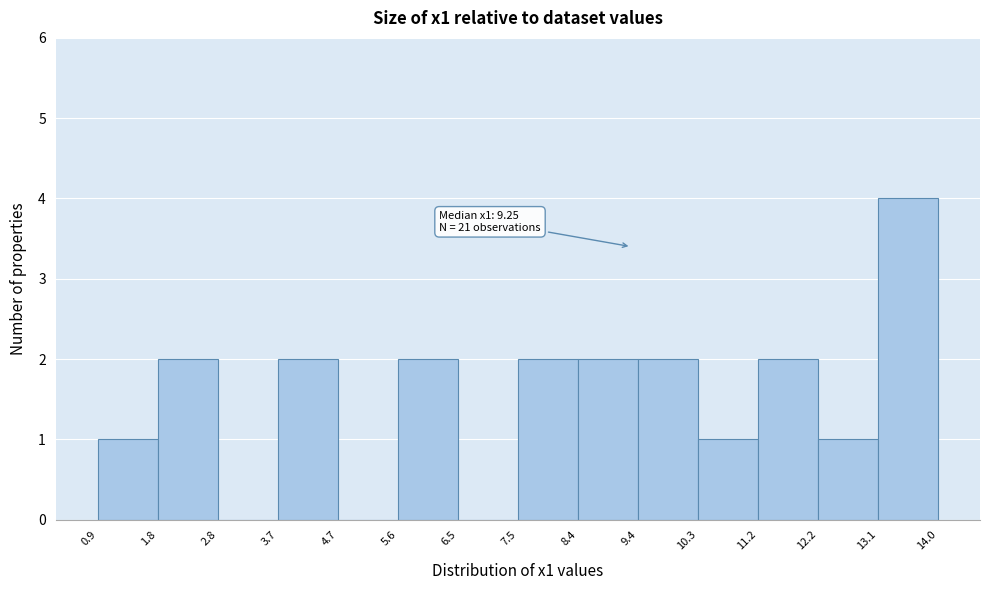

Which range on the x-axis has the tallest bar?

13.1 to 14.0